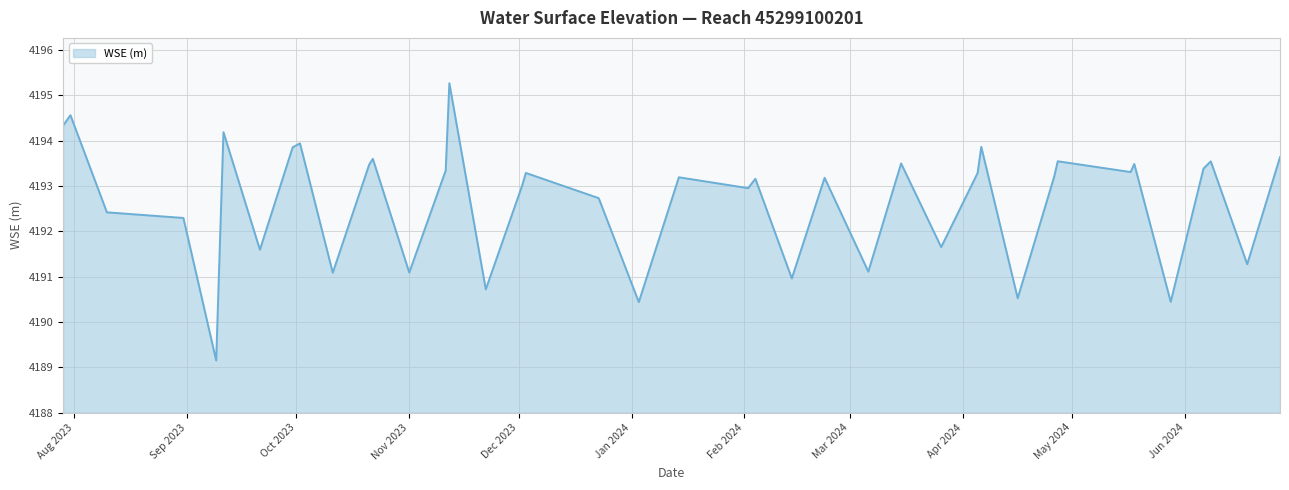

What is the greatest value displayed?

4195.3